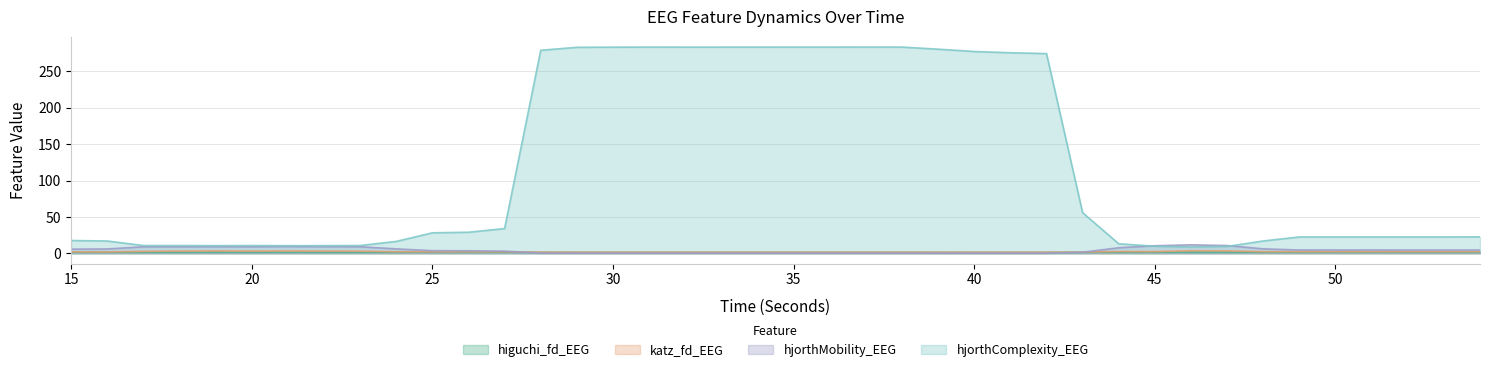

What are all the series names shown in the legend?

higuchi_fd_EEG, katz_fd_EEG, hjorthMobility_EEG, hjorthComplexity_EEG